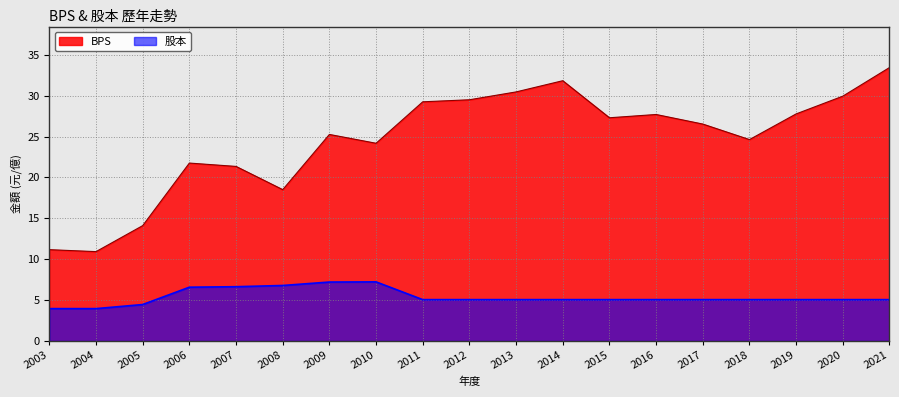

How many values in the 股本 series exceed 5?

16